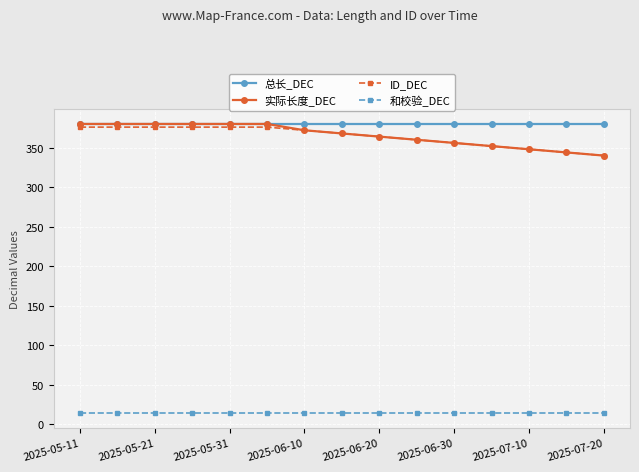

At how many categories does at least one series exceed 293?

15